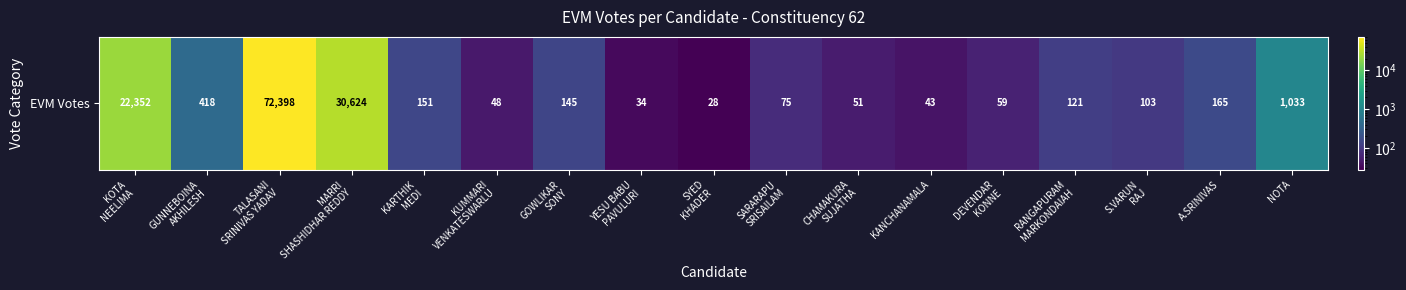

What is the minimum value shown in the chart?

28